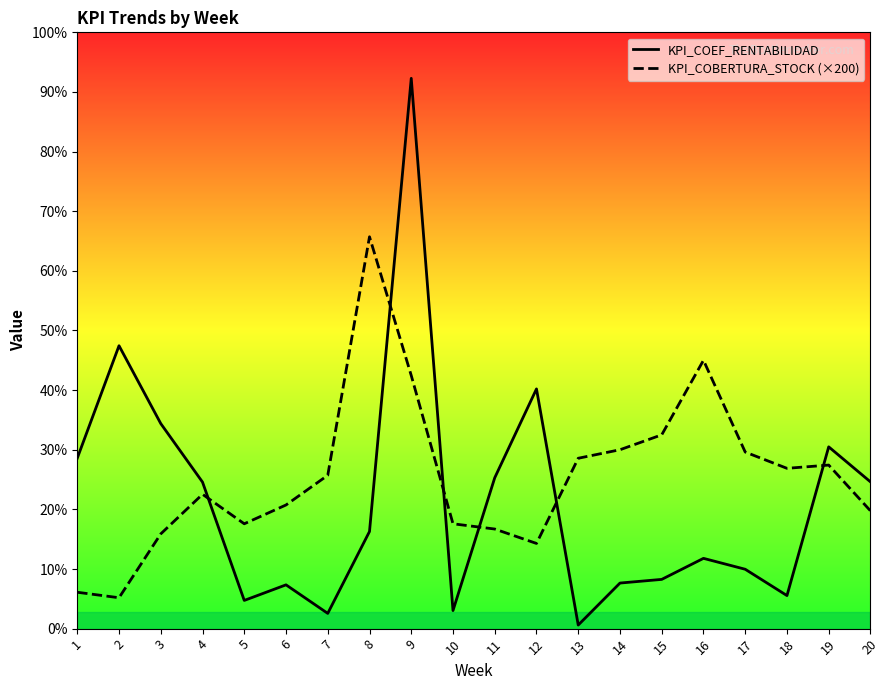

At how many categories does at least one series exceed 1742?

15